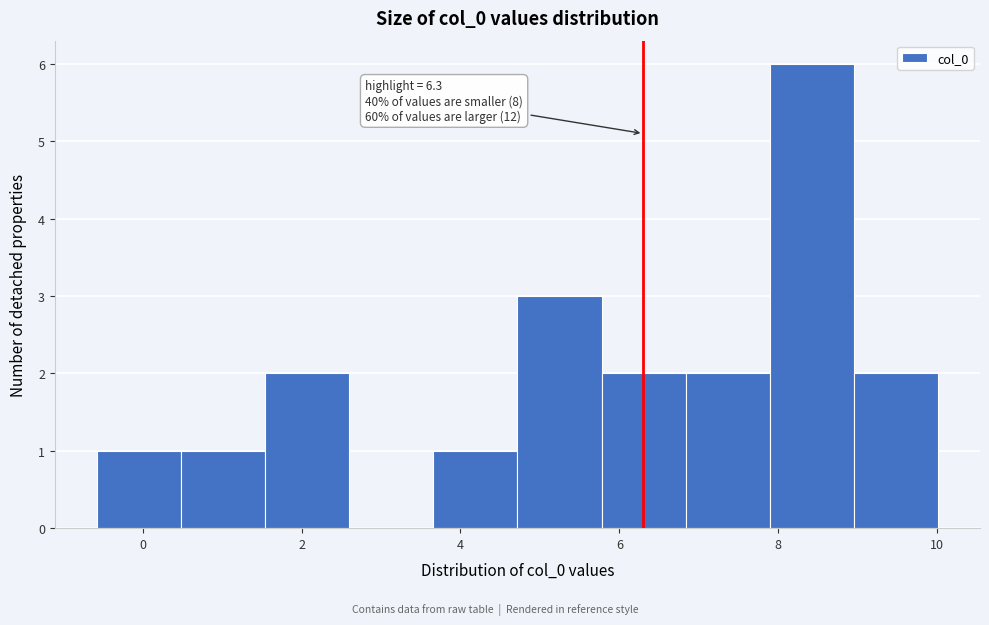

Which range on the x-axis has the tallest bar?

7.8 to 9.0